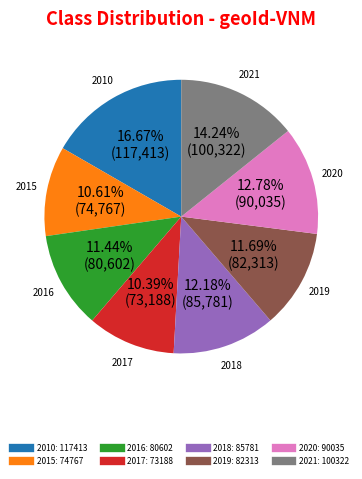

Does 2018 account for over 50% of the chart?

No